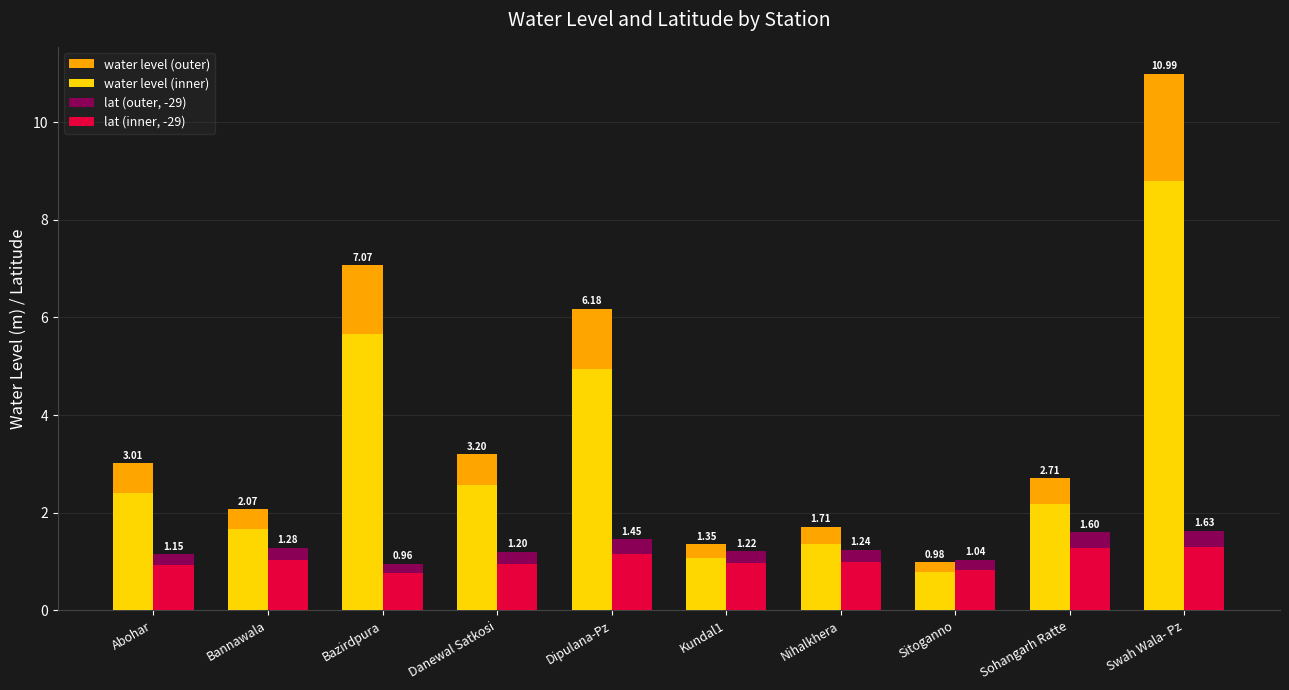

What is the sum of the lat (outer, -29) values at Nihalkhera and Sitoganno?

2.3